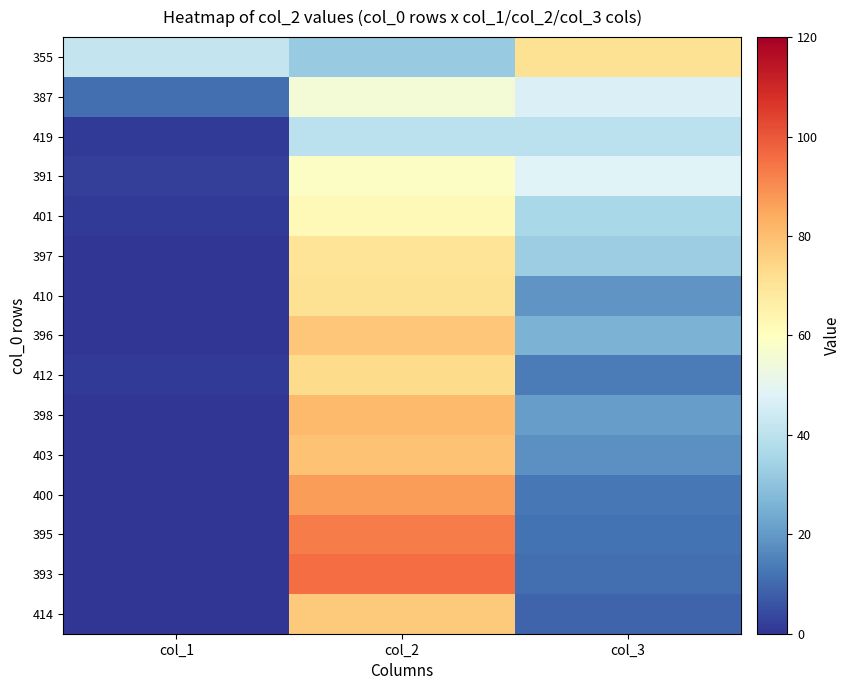

Count the number of categories in the chart.

3